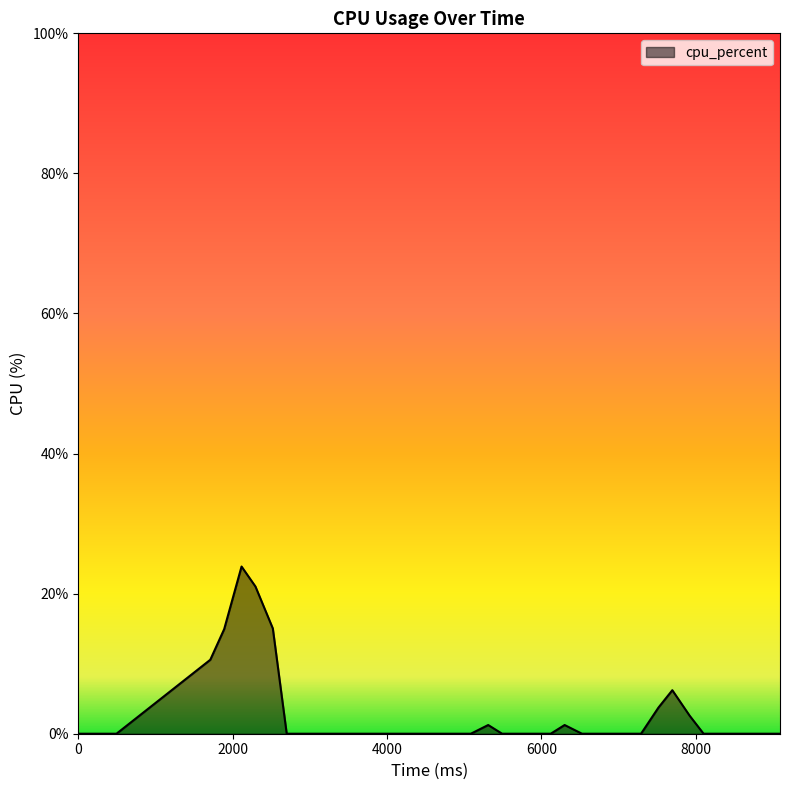

What is the difference between the maximum and minimum values?

23.9